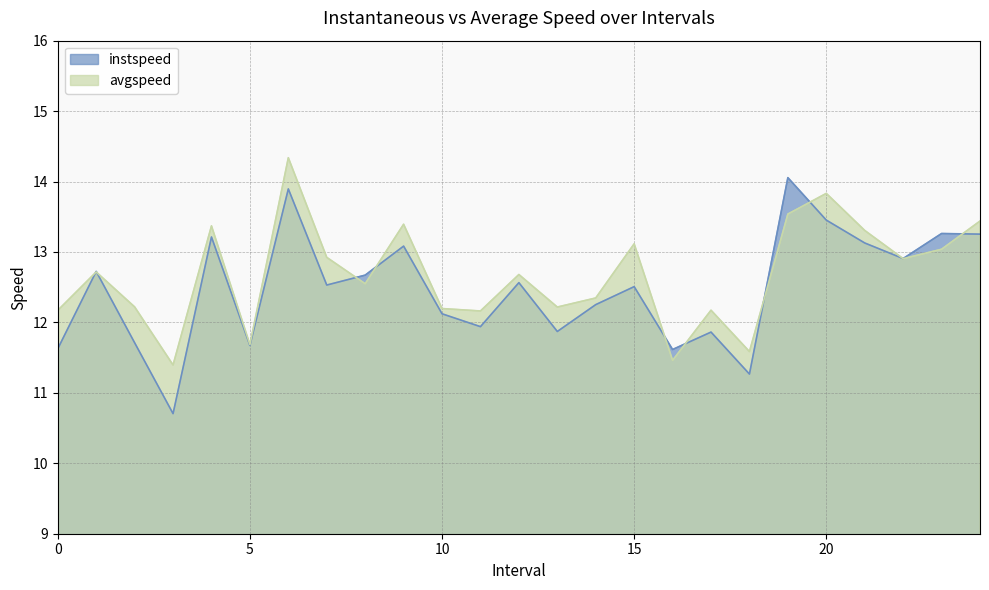

How many lines are shown in the chart?

2